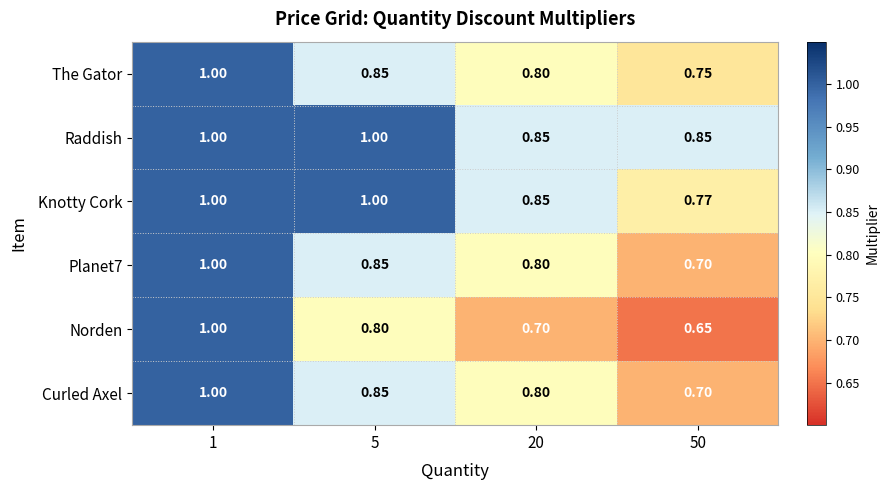

Which series has the largest total across all categories?

Raddish